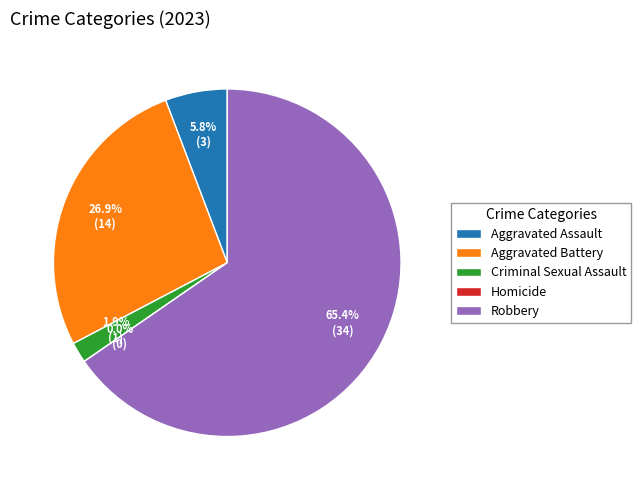

The Robbery slice represents 54% of the pie. True or false?

False